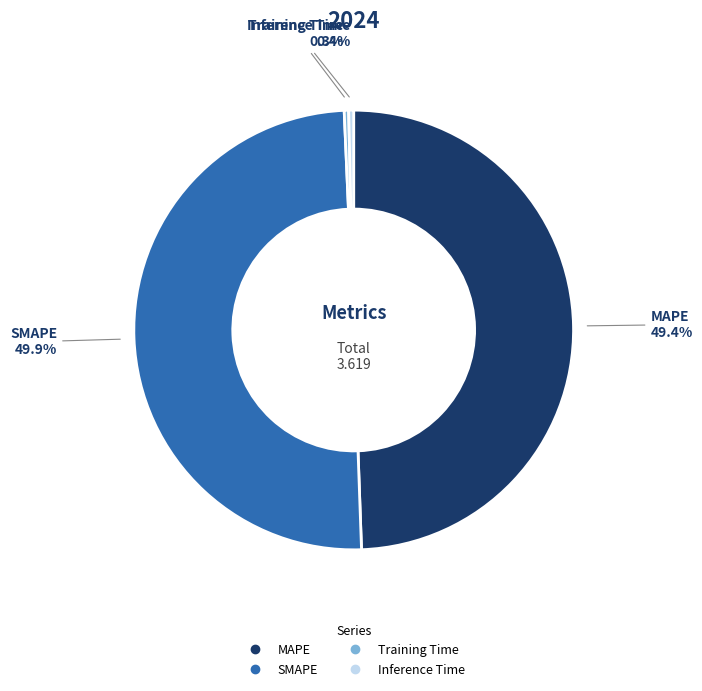

How many slices are in this pie chart?

4